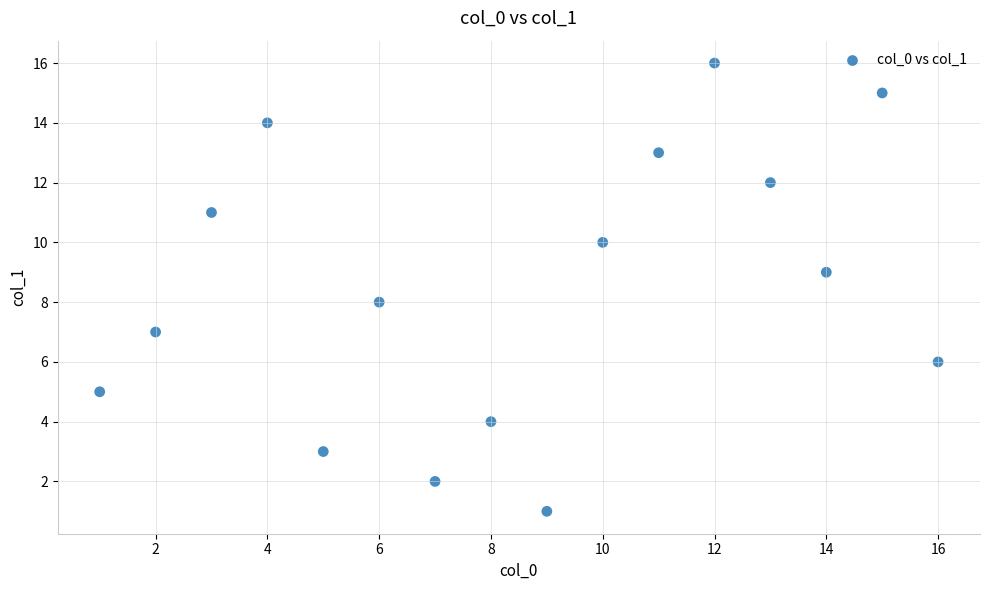

What is the range of X values (max minus min)?

15